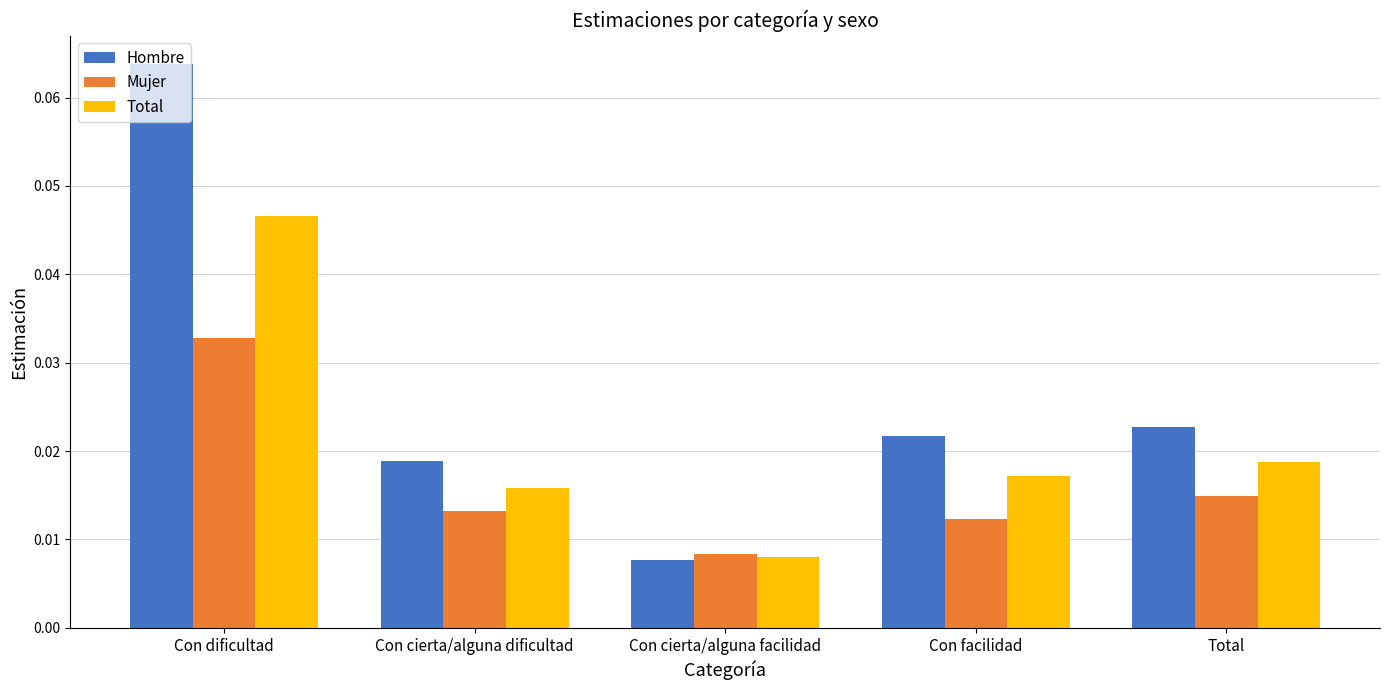

What position from the right is Con facilidad?

2